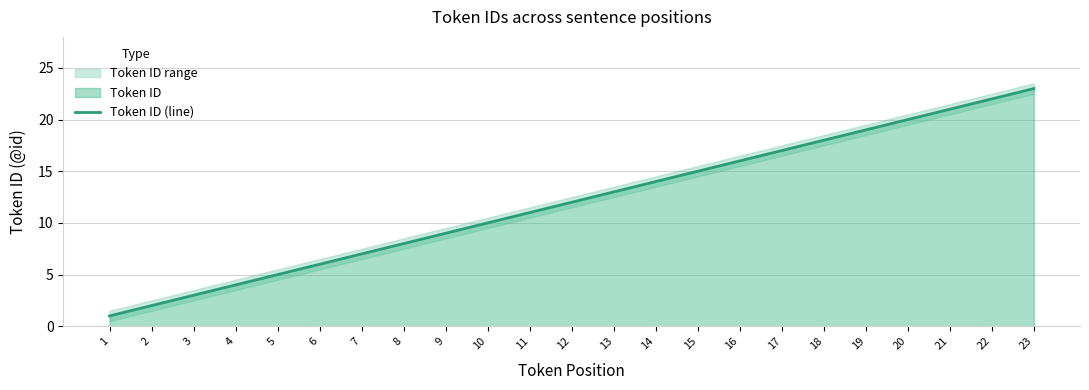

Reading left to right, extract all data points from this chart.

1	2	3	4	5	6	7	8	9	10	11	12	13	14	15	16	17	18	19	20	21	22	23